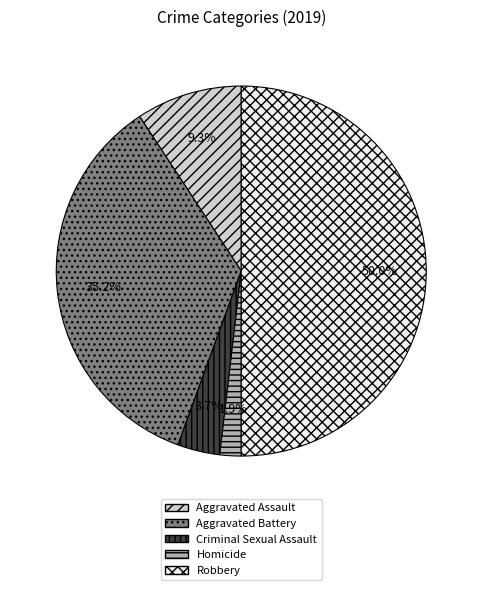

How much of the chart is everything except Aggravated Assault?

90.7%